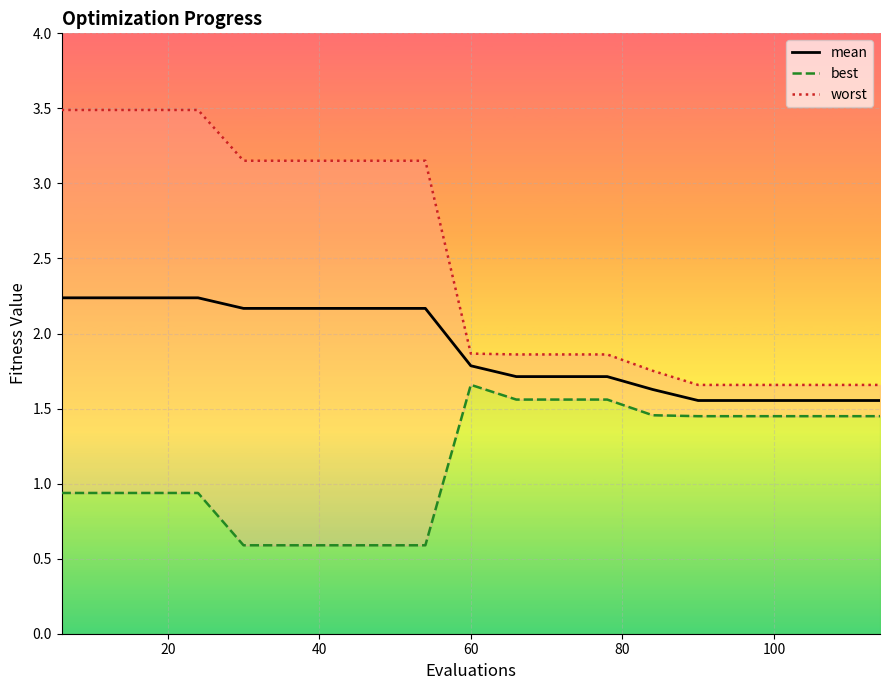

Where is the first local maximum for best?

60